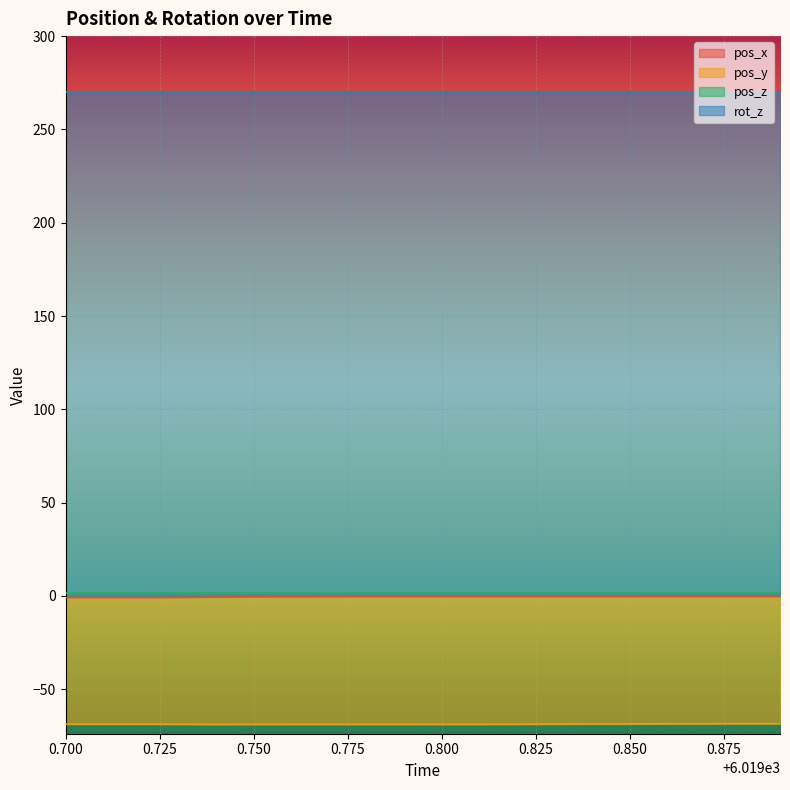

What is the average value of the pos_y series?

-68.7